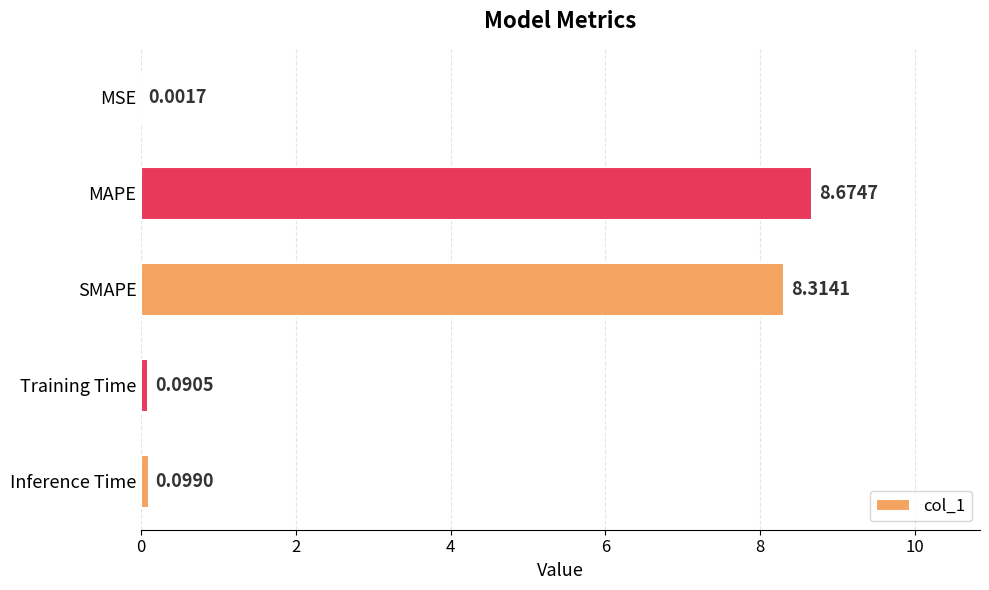

Where is the data nearest to the value 4?

Inference Time